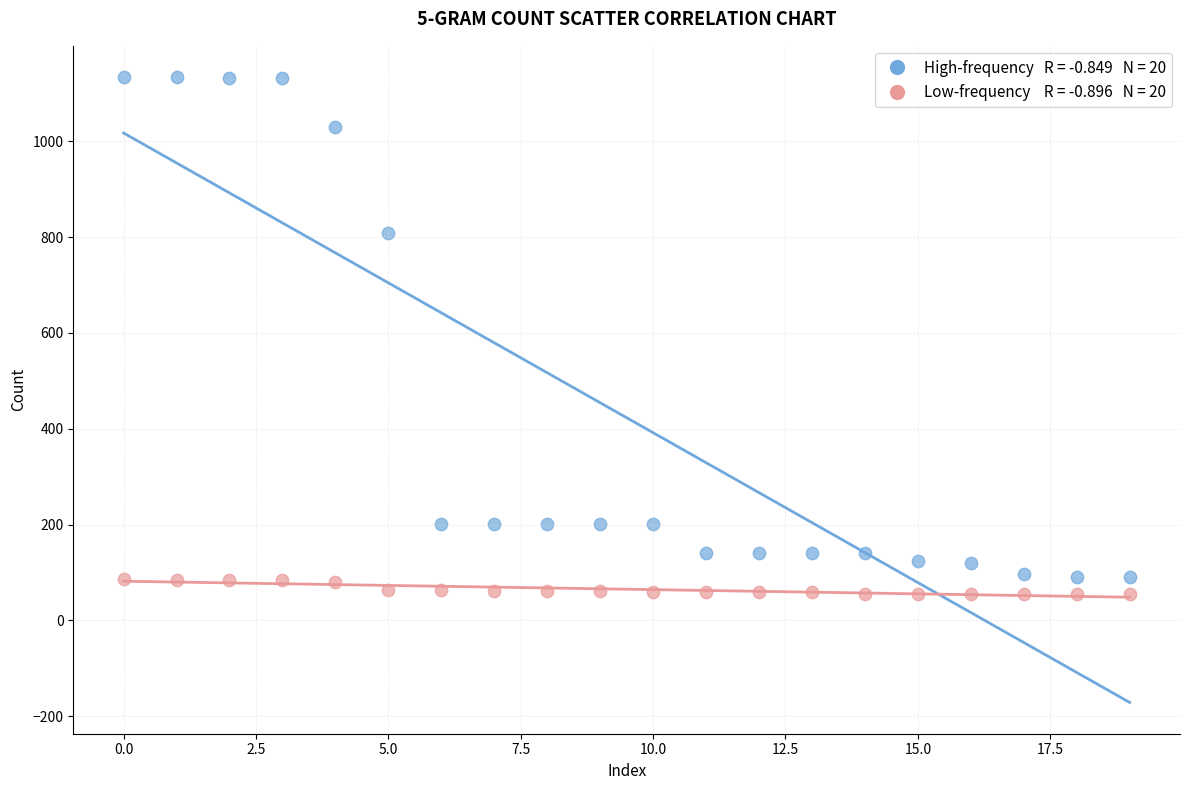

Across all data points, what is the range of Y values (max minus min)?

1080